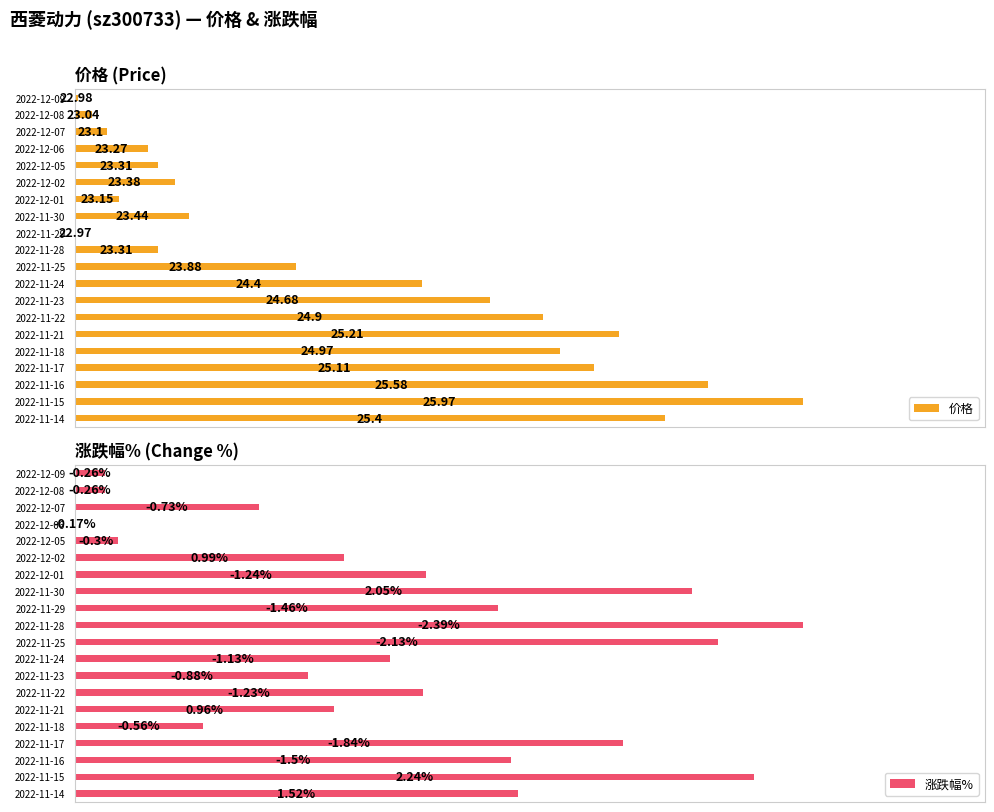

At how many categories does at least one series exceed 0?

20